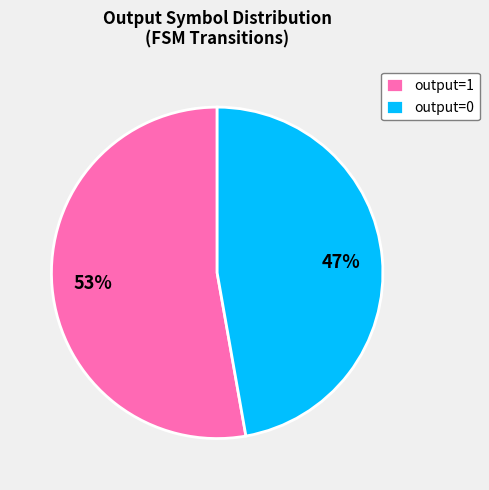

True or false: output=1 accounts for 53% of the total.

True